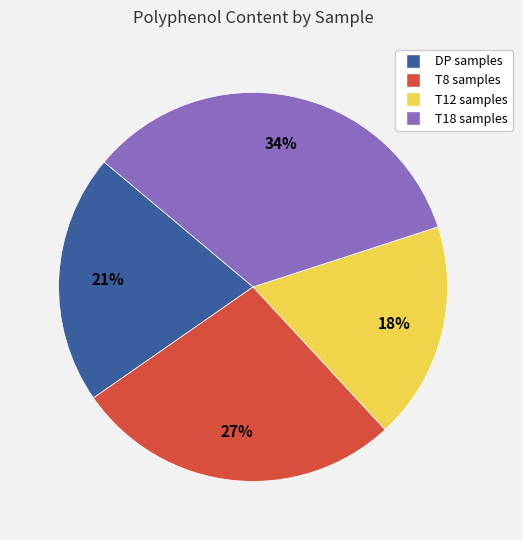

To the nearest percent, what is the average slice percentage?

25%